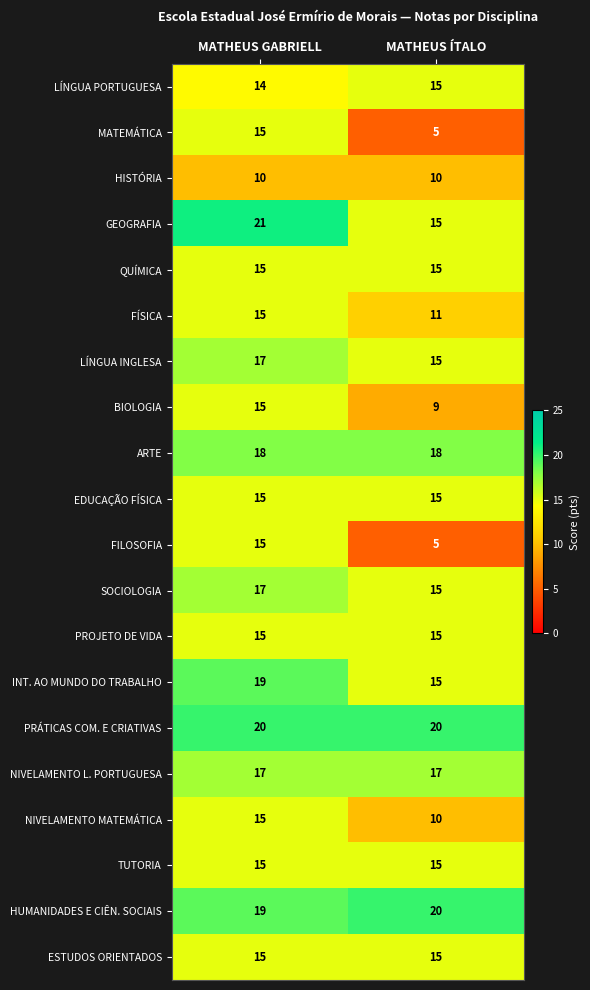

How many distinct data groups are displayed?

20